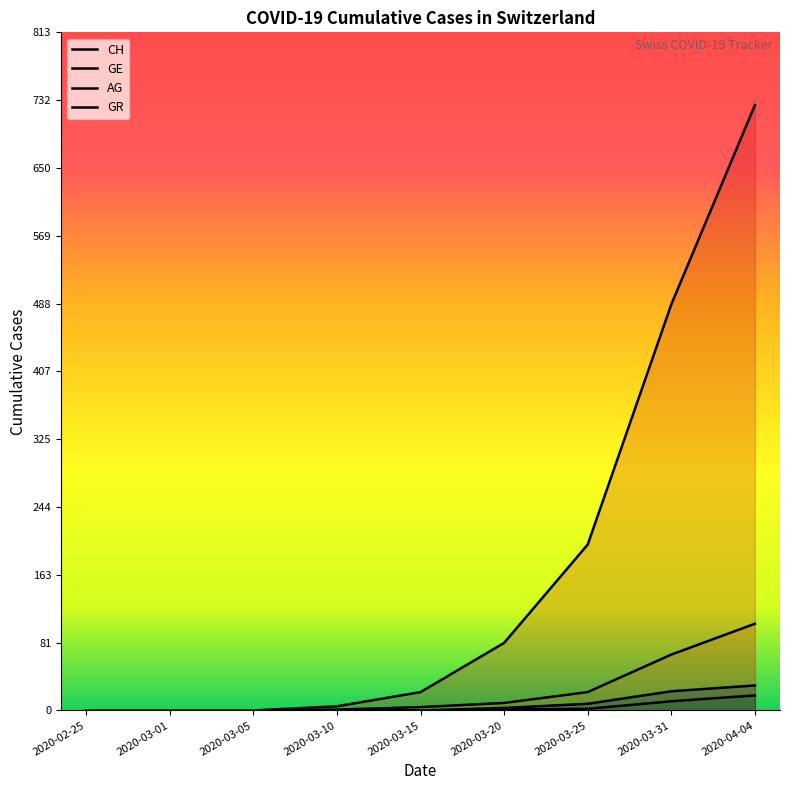

At 2020-03-15, list the series in order from largest to smallest.

CH, GE, AG, GR